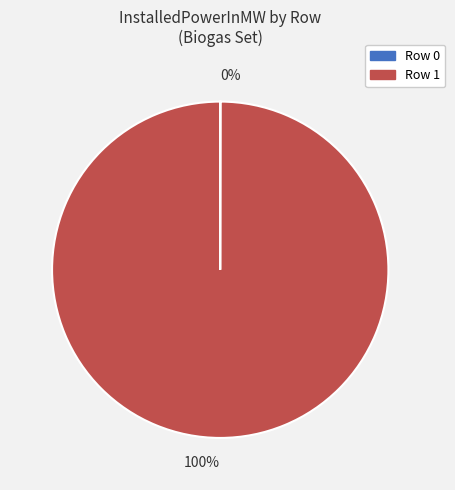

Does any single category account for the majority?

Yes